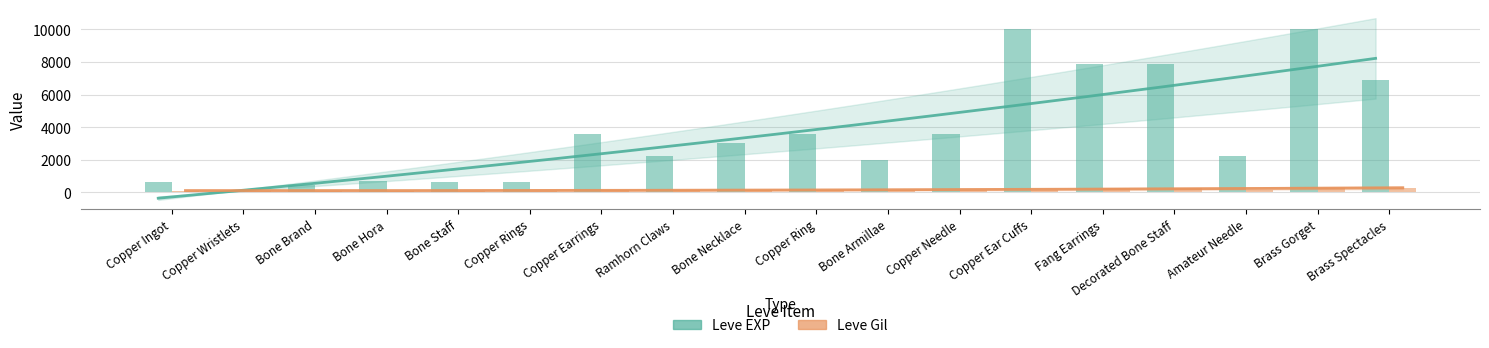

What is the total value across all series at Amateur Needle?

2398